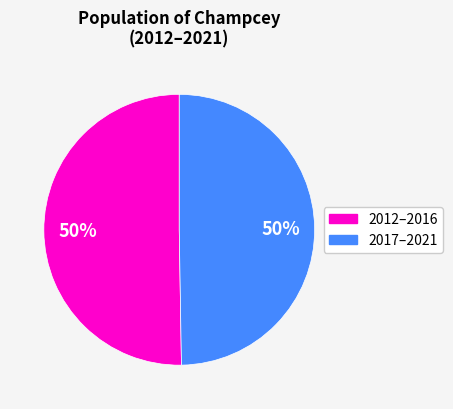

Approximately how many times larger is the value at 2012–2016 compared to 2017–2021?

1.0